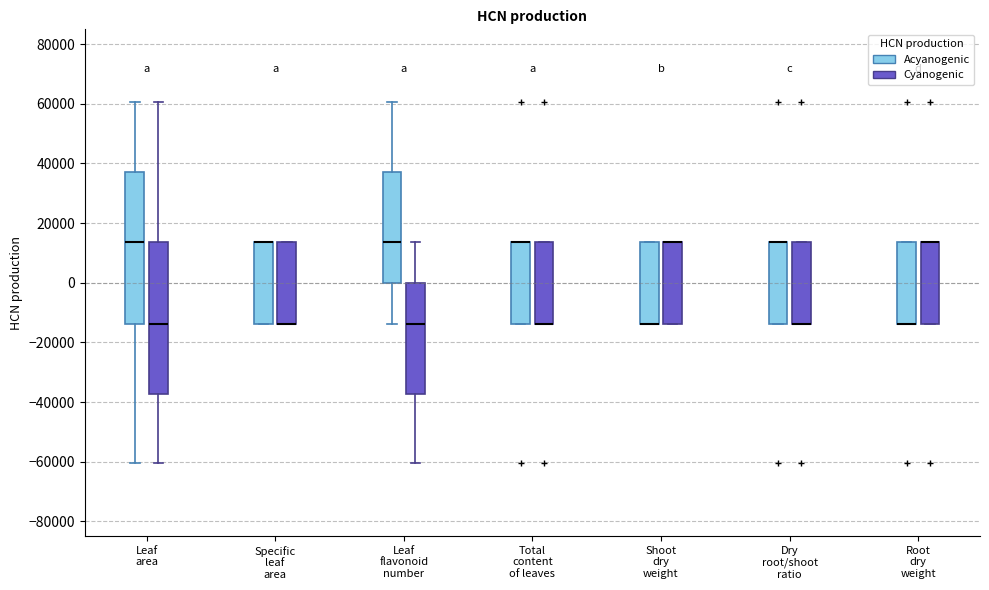

Reading left to right, read every box against the y-axis: the position of its median line, the range the box covers, and the ends of its whiskers. The values are not printed on the chart, so give them approximately, as read against the axis.

Leaf area (Acyanogenic): median 14000, box -14000 to 38000, whiskers -60000 to 60000
Leaf area (Cyanogenic): median -14000, box -38000 to 14000, whiskers -60000 to 60000
Specific leaf area (Acyanogenic): median 14000 (drawn on the box's upper edge), box -14000 to 14000, whiskers -14000 to 14000
Specific leaf area (Cyanogenic): median -14000 (drawn on the box's lower edge), box -14000 to 14000, whiskers -14000 to 14000
Leaf flavonoid number (Acyanogenic): median 14000, box 0 to 38000, whiskers -14000 to 60000
Leaf flavonoid number (Cyanogenic): median -14000, box -38000 to 0, whiskers -60000 to 14000
Total content of leaves (Acyanogenic): median 14000 (drawn on the box's upper edge), box -14000 to 14000, whiskers -14000 to 14000
Total content of leaves (Cyanogenic): median -14000 (drawn on the box's lower edge), box -14000 to 14000, whiskers -14000 to 14000
Shoot dry weight (Acyanogenic): median -14000 (drawn on the box's lower edge), box -14000 to 14000, whiskers -14000 to 14000
Shoot dry weight (Cyanogenic): median 14000 (drawn on the box's upper edge), box -14000 to 14000, whiskers -14000 to 14000
Dry root/shoot ratio (Acyanogenic): median 14000 (drawn on the box's upper edge), box -14000 to 14000, whiskers -14000 to 14000
Dry root/shoot ratio (Cyanogenic): median -14000 (drawn on the box's lower edge), box -14000 to 14000, whiskers -14000 to 14000
Root dry weight (Acyanogenic): median -14000 (drawn on the box's lower edge), box -14000 to 14000, whiskers -14000 to 14000
Root dry weight (Cyanogenic): median 14000 (drawn on the box's upper edge), box -14000 to 14000, whiskers -14000 to 14000